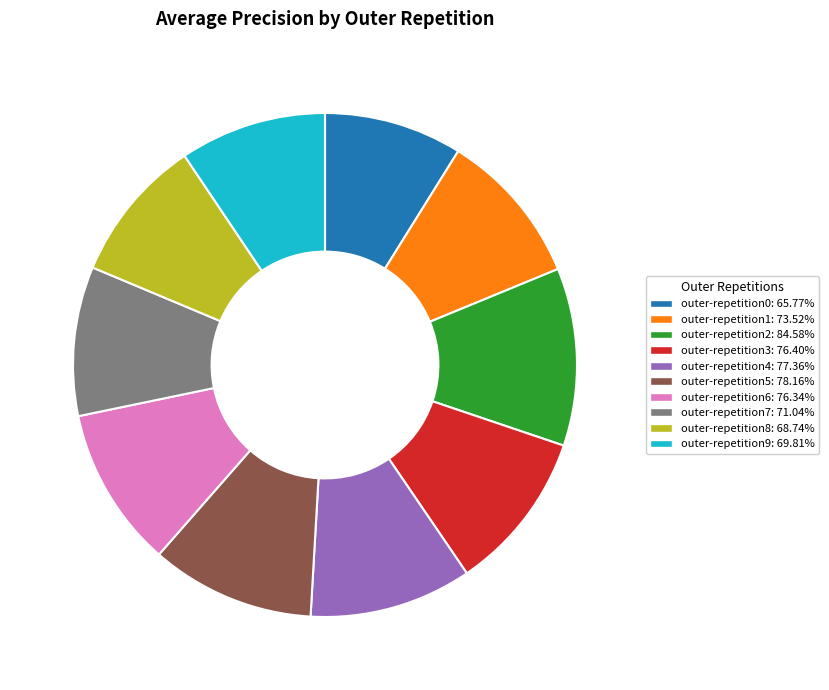

Between outer-repetition6 and outer-repetition9, which is larger?

outer-repetition6